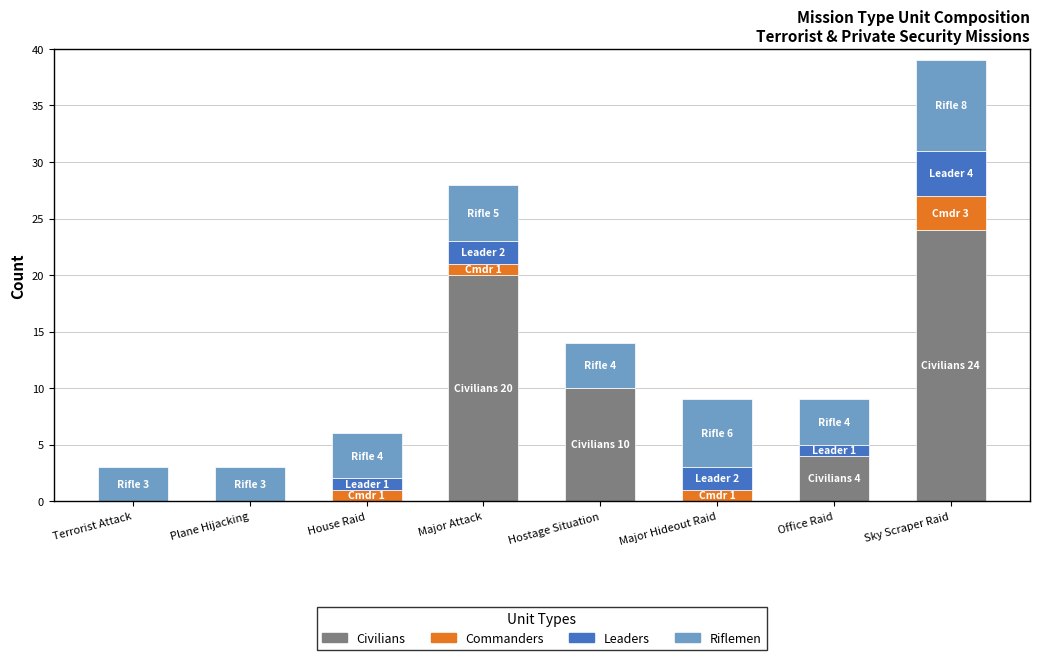

Is it true that Civilians equals 4 at Office Raid?

True